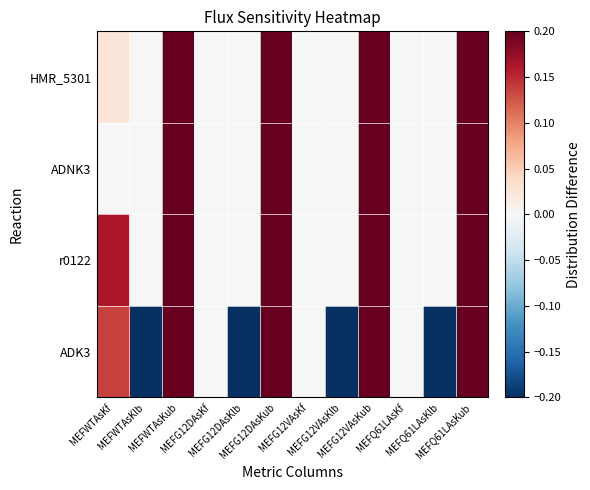

Reading left to right, what are all the values shown in this chart?

ADK3: MEFWTAsKf=0.1	MEFWTAsKlb=-16.2	MEFWTAsKub=16.2	MEFG12DAsKf=0.0	MEFG12DAsKlb=-15.7	MEFG12DAsKub=15.7	MEFG12VAsKf=0.0	MEFG12VAsKlb=-16.4	MEFG12VAsKub=16.4	MEFQ61LAsKf=0.0	MEFQ61LAsKlb=-16.6	MEFQ61LAsKub=16.6
r0122: MEFWTAsKf=0.2	MEFWTAsKlb=0.0	MEFWTAsKub=100.0	MEFG12DAsKf=0.0	MEFG12DAsKlb=0.0	MEFG12DAsKub=100.0	MEFG12VAsKf=0.0	MEFG12VAsKlb=0.0	MEFG12VAsKub=100.0	MEFQ61LAsKf=0.0	MEFQ61LAsKlb=0.0	MEFQ61LAsKub=100.0
ADNK3: MEFWTAsKf=0.0	MEFWTAsKlb=0.0	MEFWTAsKub=100.0	MEFG12DAsKf=0.0	MEFG12DAsKlb=0.0	MEFG12DAsKub=100.0	MEFG12VAsKf=0.0	MEFG12VAsKlb=0.0	MEFG12VAsKub=100.0	MEFQ61LAsKf=0.0	MEFQ61LAsKlb=0.0	MEFQ61LAsKub=100.0
HMR_5301: MEFWTAsKf=0.0	MEFWTAsKlb=0.0	MEFWTAsKub=17.7	MEFG12DAsKf=0.0	MEFG12DAsKlb=0.0	MEFG12DAsKub=20.9	MEFG12VAsKf=0.0	MEFG12VAsKlb=0.0	MEFG12VAsKub=20.4	MEFQ61LAsKf=0.0	MEFQ61LAsKlb=0.0	MEFQ61LAsKub=21.2